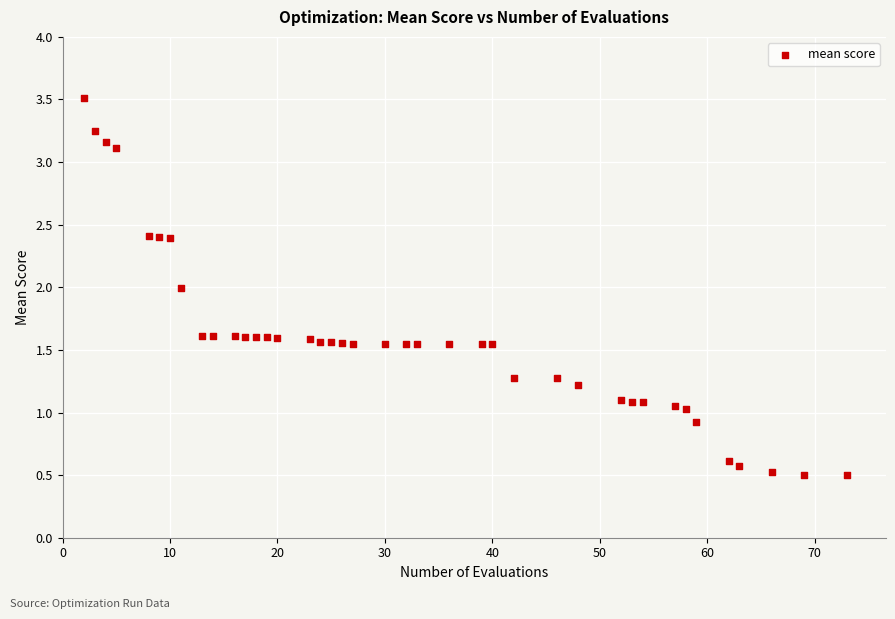

What is the range of X values (max minus min)?

71.0